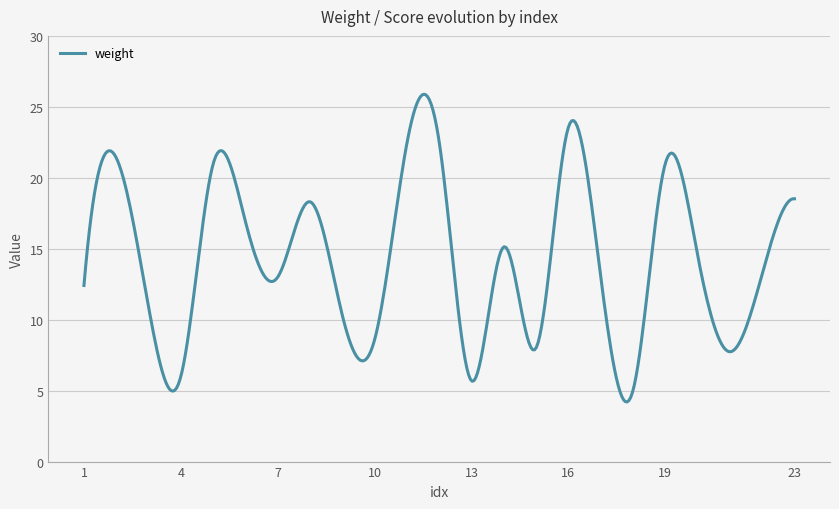

What is the maximum value shown in the chart?

25.9